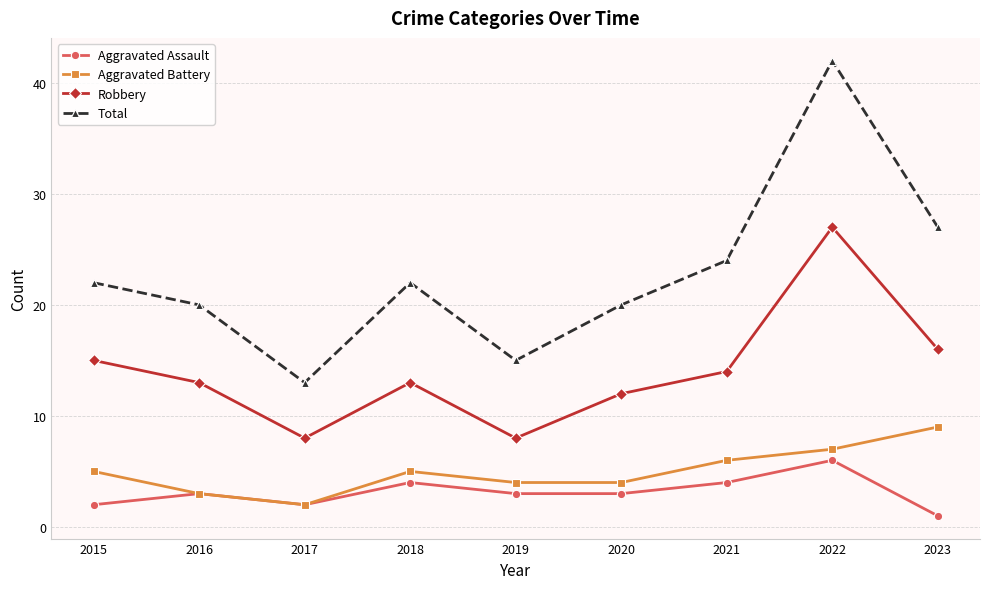

Reading left to right, transcribe all the data shown in this chart.

Aggravated Assault: 2	3	2	4	3	3	4	6	1
Aggravated Battery: 5	3	2	5	4	4	6	7	9
Robbery: 15	13	8	13	8	12	14	27	16
Total: 22	20	13	22	15	20	24	42	27